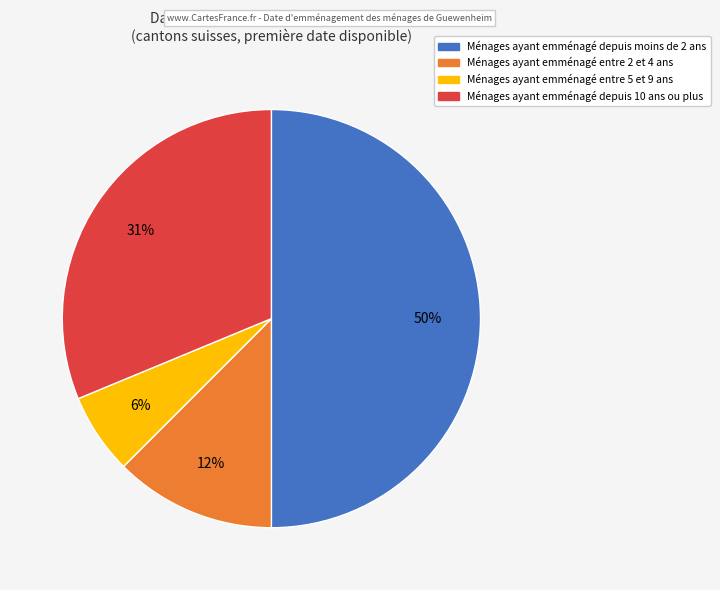

To the nearest percent, what is the average slice percentage?

25%